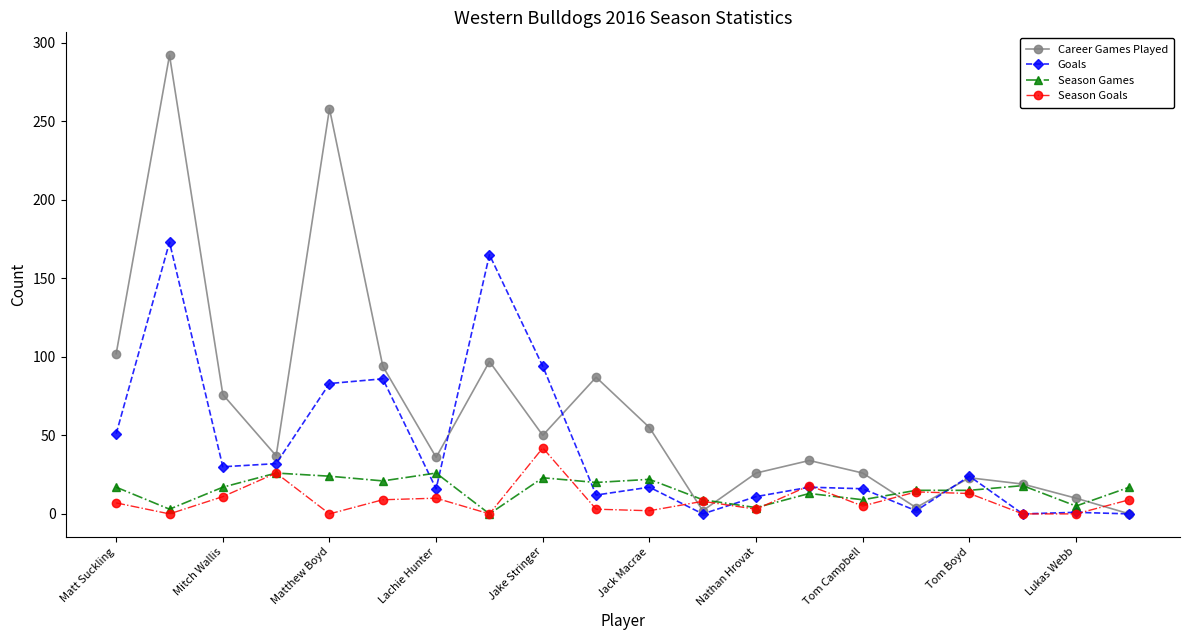

True or false: Goals has more than 1 interior local peaks.

True